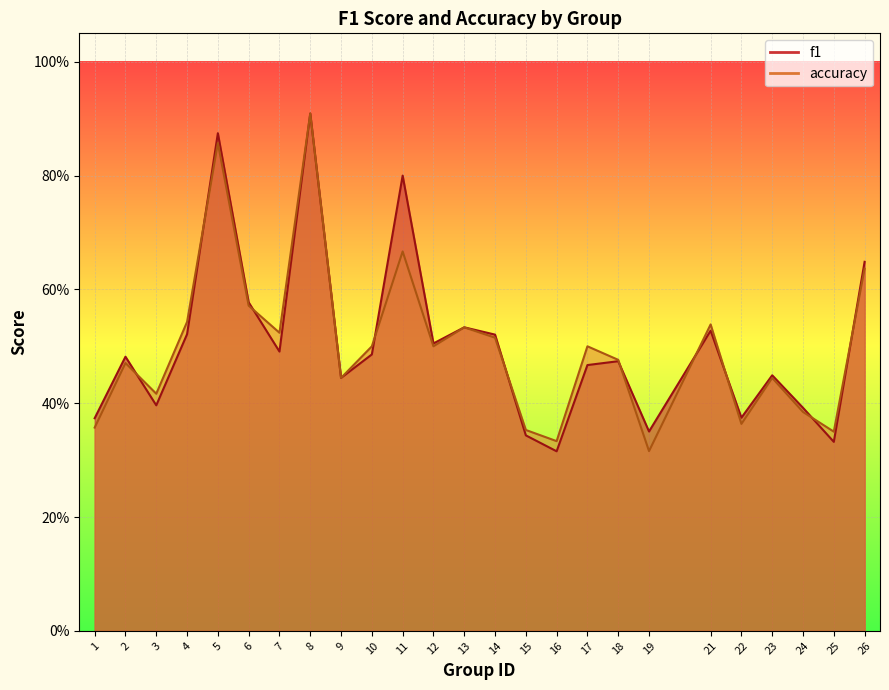

What is the value of the accuracy point at the 9th from the left?

0.4